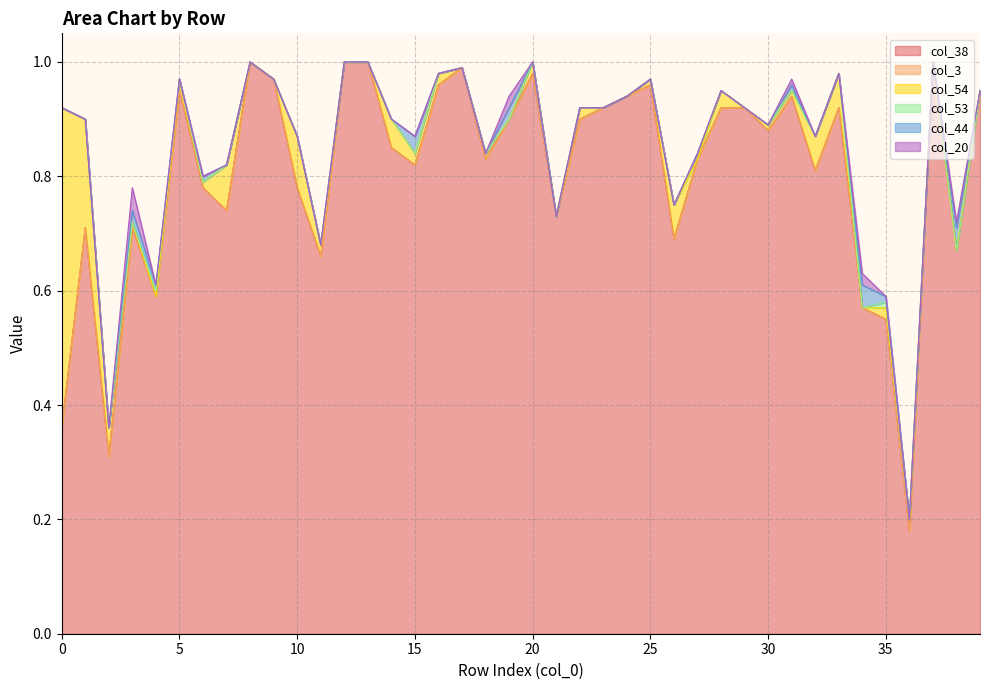

Does the chart have visible grid lines?

Yes